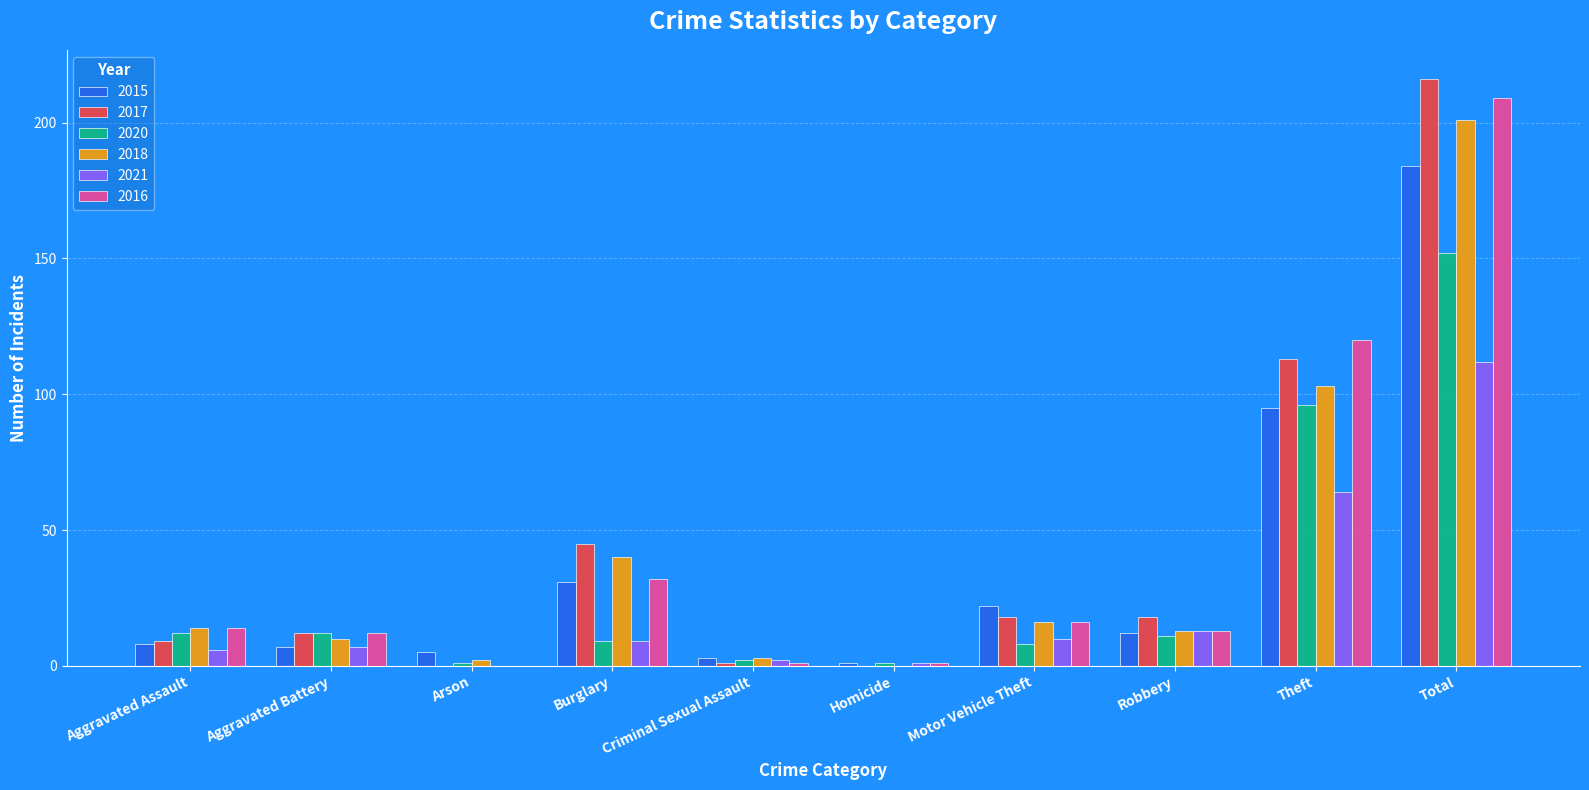

Reading right to left, transcribe all the data shown in this chart.

2015: 184	95	12	22	1	3	31	5	7	8
2017: 216	113	18	18	0	1	45	0	12	9
2020: 152	96	11	8	1	2	9	1	12	12
2018: 201	103	13	16	0	3	40	2	10	14
2021: 112	64	13	10	1	2	9	0	7	6
2016: 209	120	13	16	1	1	32	0	12	14